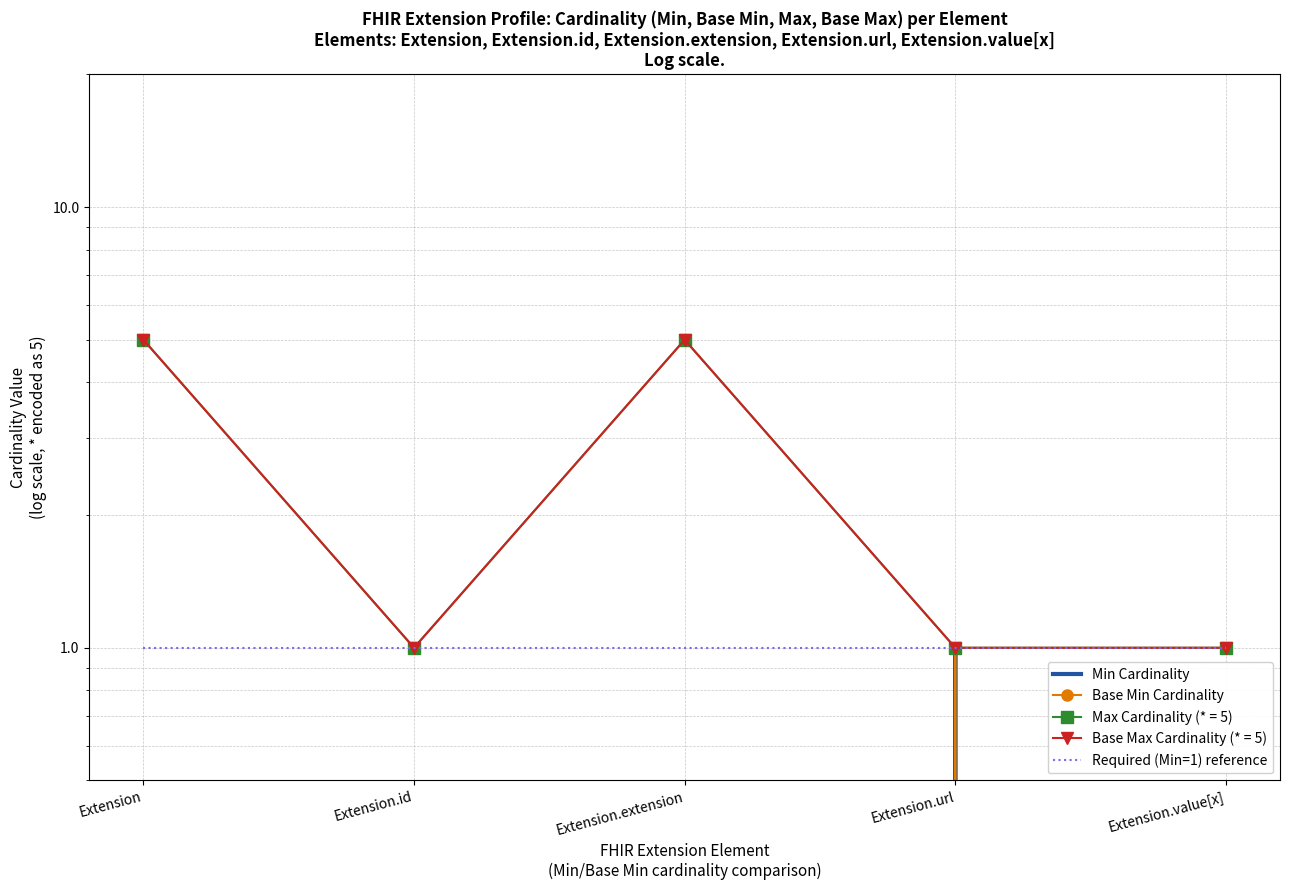

Which series has the widest spread of values?

Min Cardinality